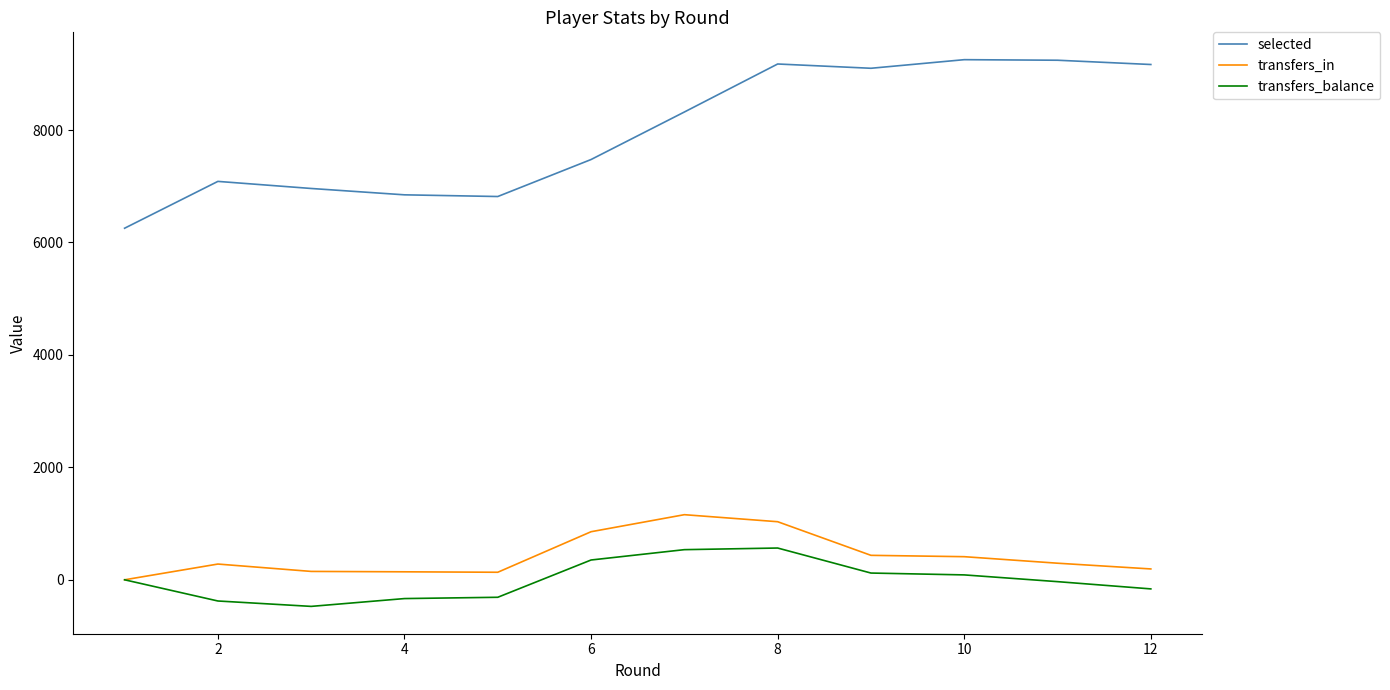

What is the difference between the second highest and minimum values in the transfers_in series?

1033